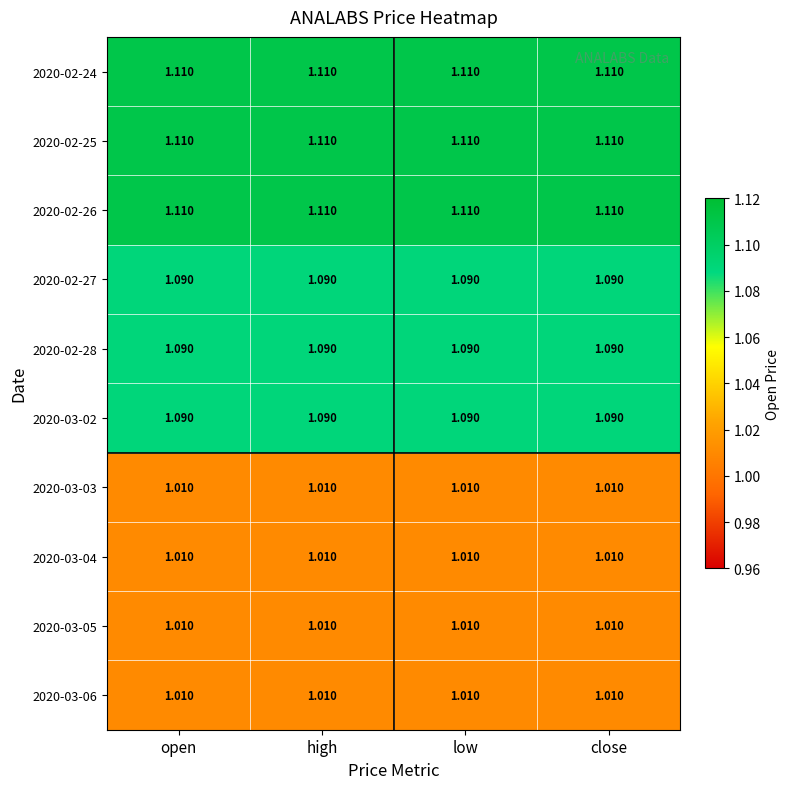

Is the value of 2020-02-27 at low greater than the value of 2020-02-24 at close?

No